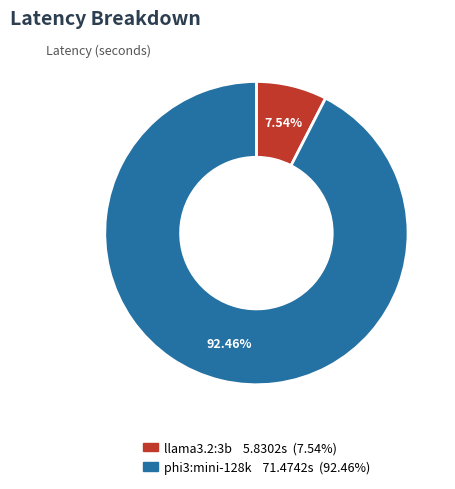

Does any single category account for the majority?

Yes